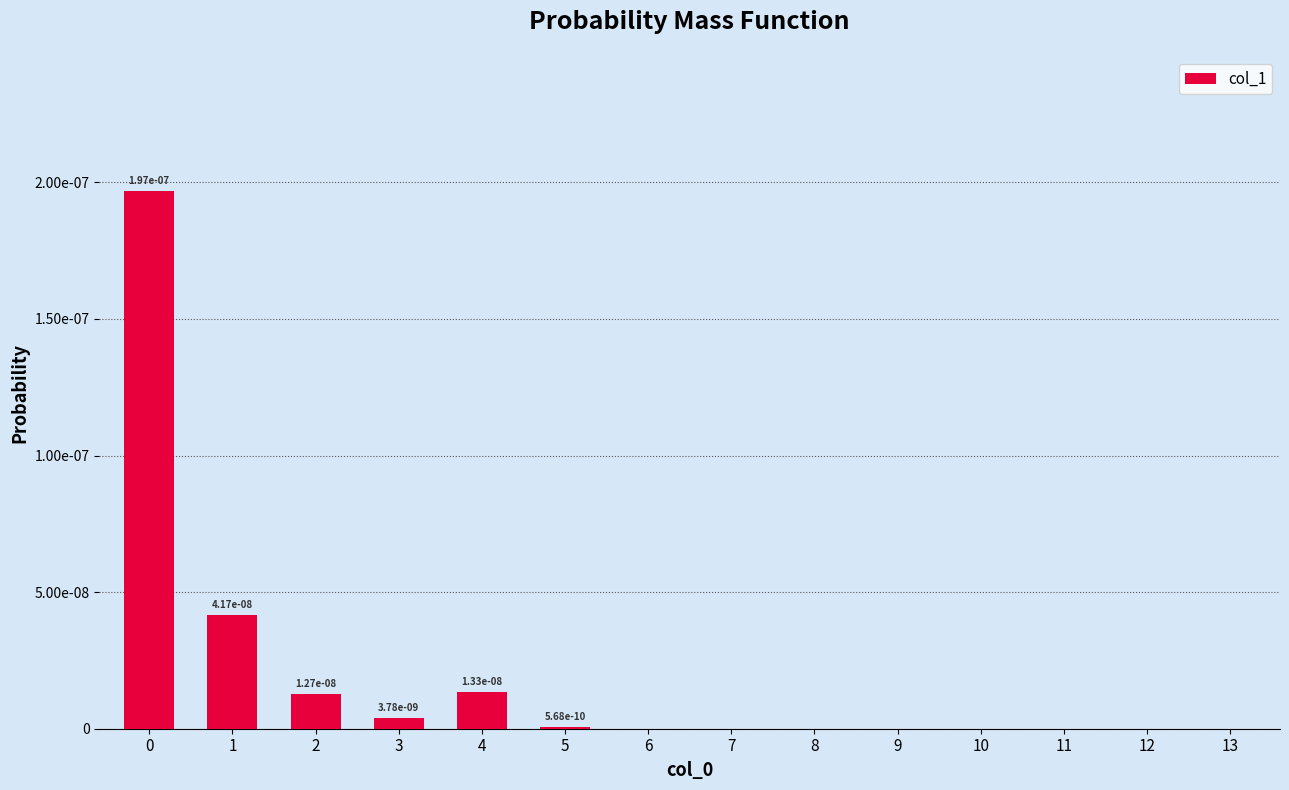

List the labels in order of value, largest first.

0, 1, 4, 2, 3, 5, 6, 7, 8, 9, 10, 11, 12, 13